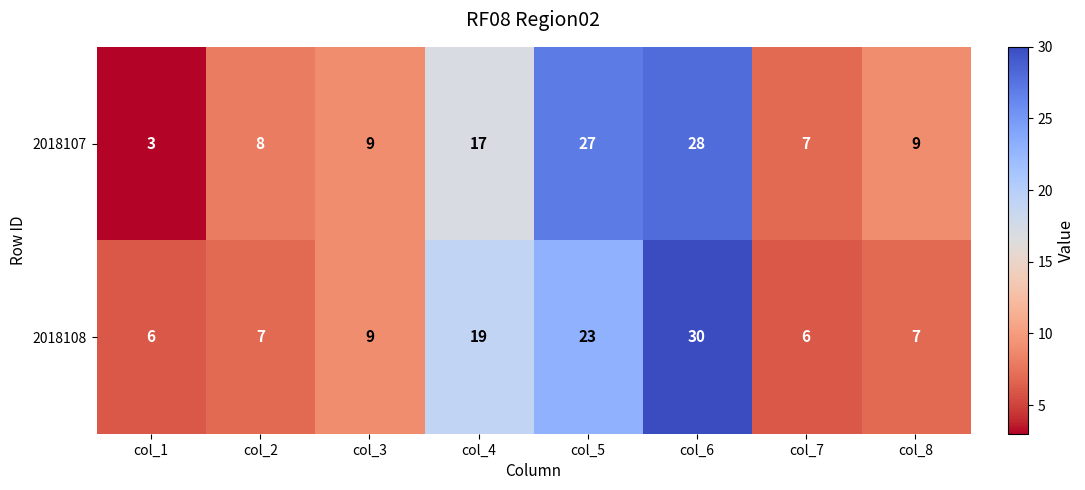

Which series has the largest total across all categories?

2018107